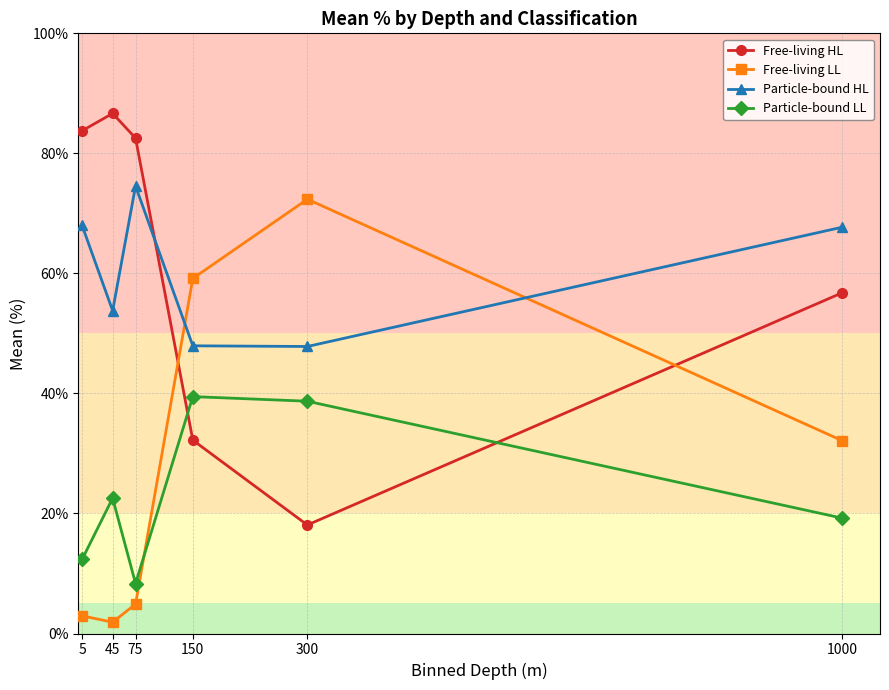

What value does the Free-living LL series have at 1000?

32.2